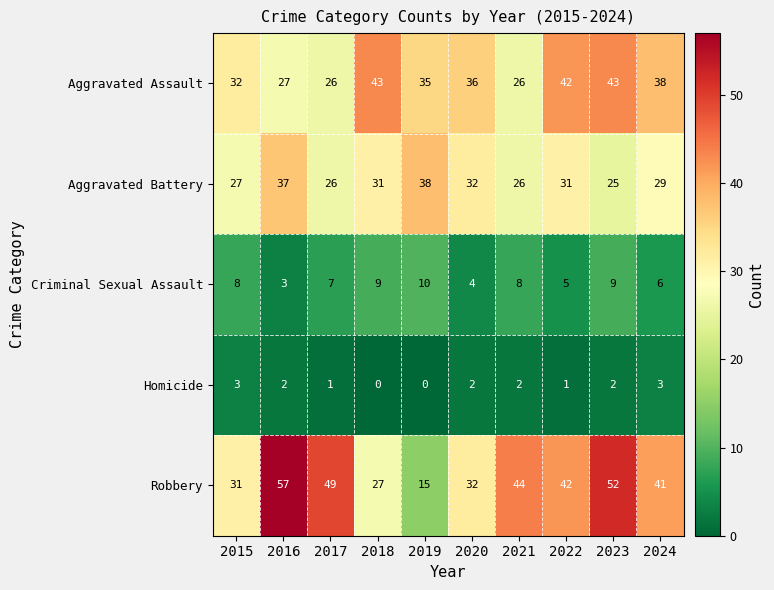

What is the difference between the second highest and second lowest values in the Criminal Sexual Assault series?

5